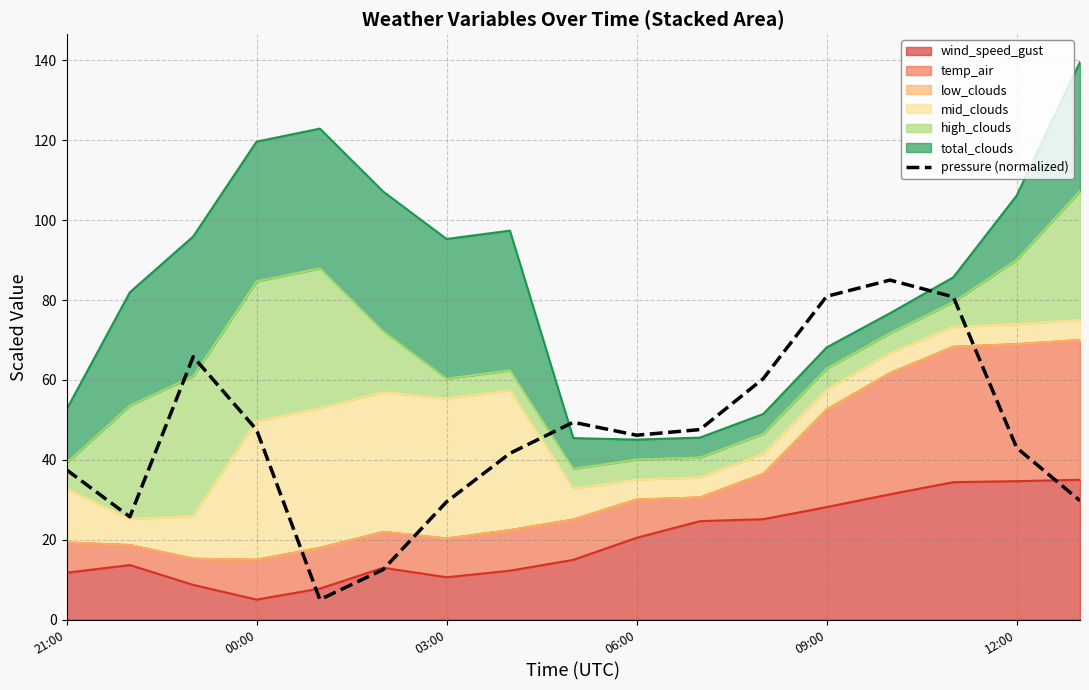

True or false: there are more than 0 points higher than both neighbors.

True